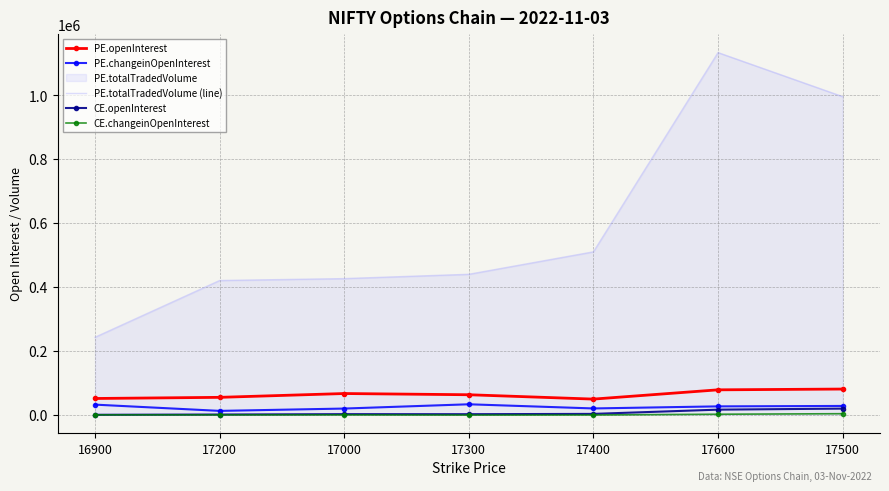

At which category does CE.changeinOpenInterest reach its first local peak?

17000